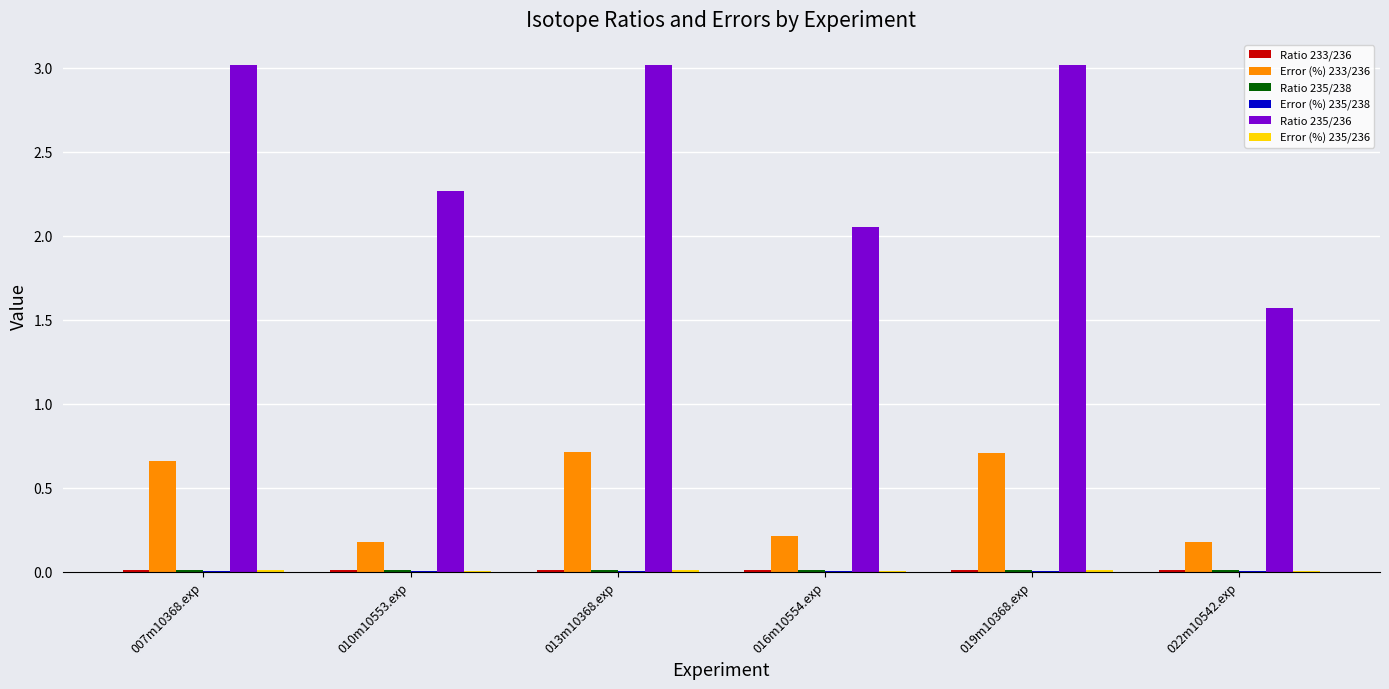

Read the Ratio 235/236 value at 007m10368.exp.

3.0